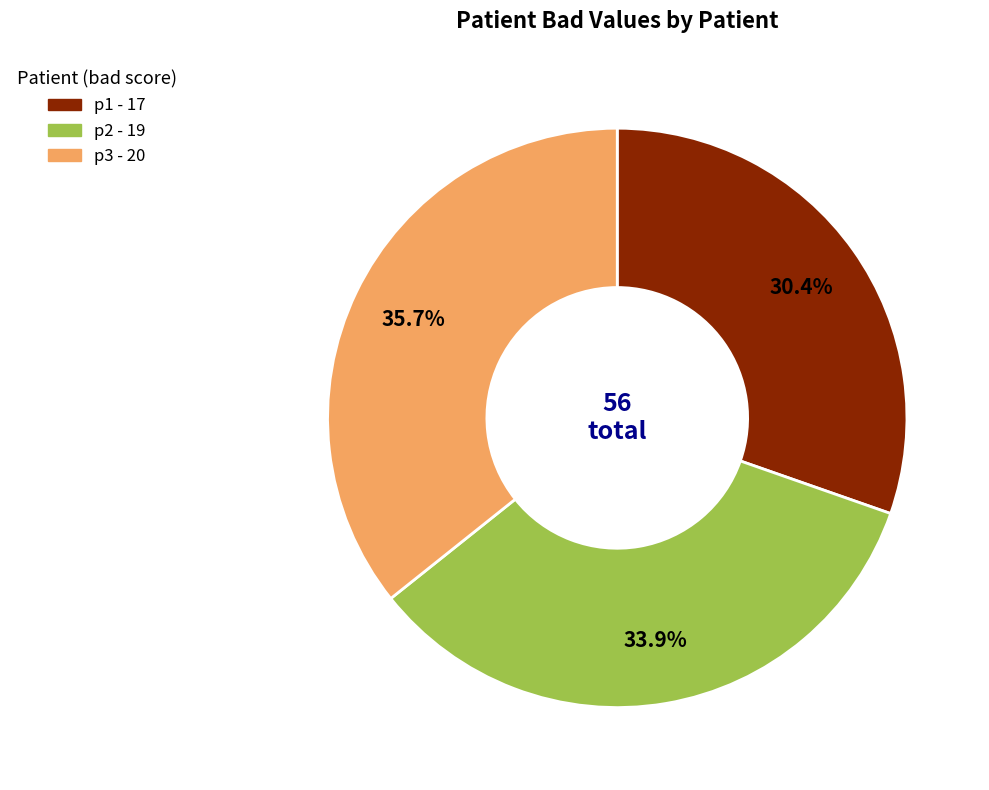

Is there a majority slice in this chart?

No